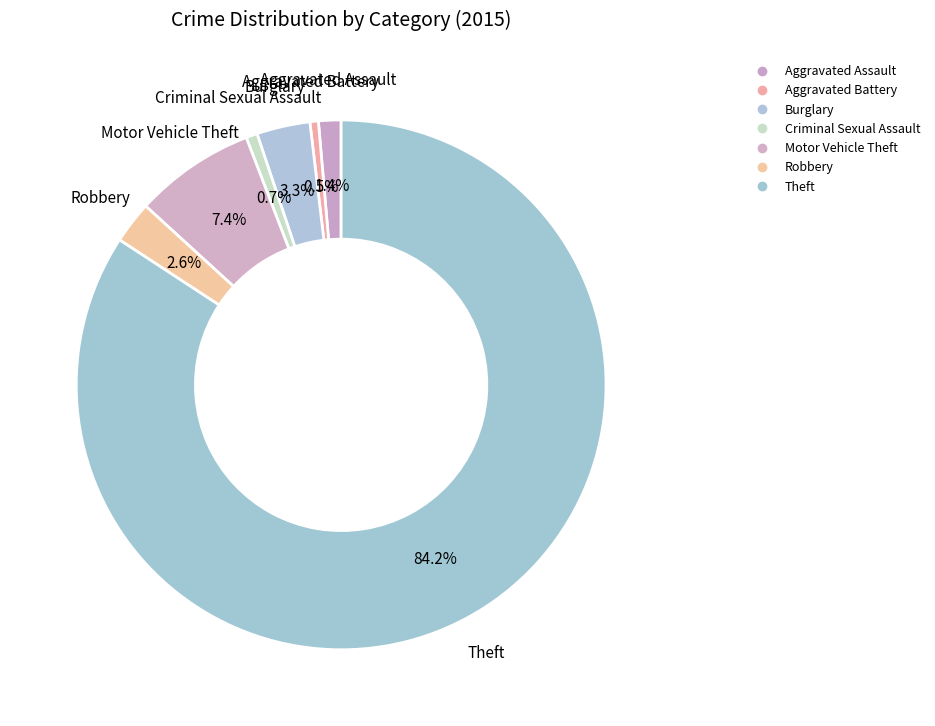

What is the ratio of the value at Motor Vehicle Theft to the value at Robbery?

2.9